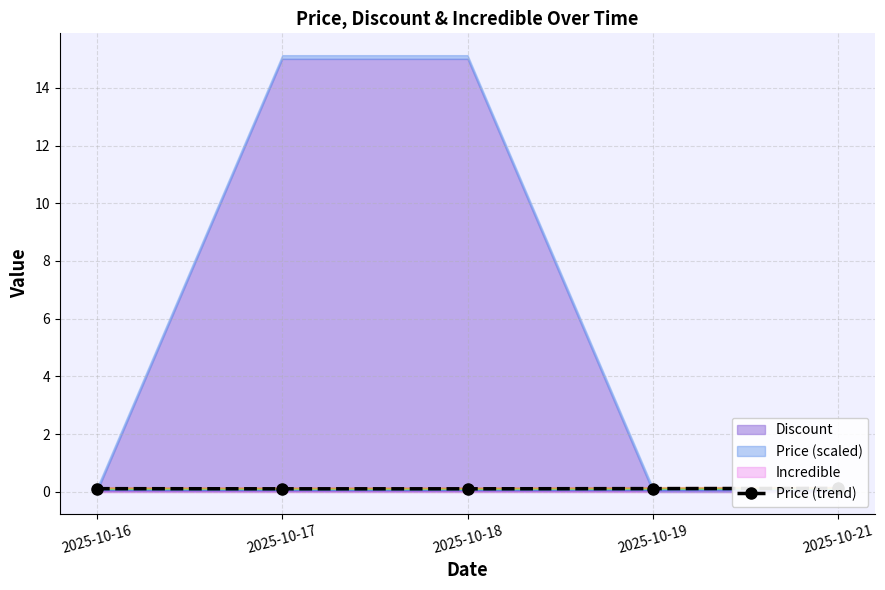

List the labels in order of value, largest first.

2025-10-21, 2025-10-19, 2025-10-16, 2025-10-17, 2025-10-18